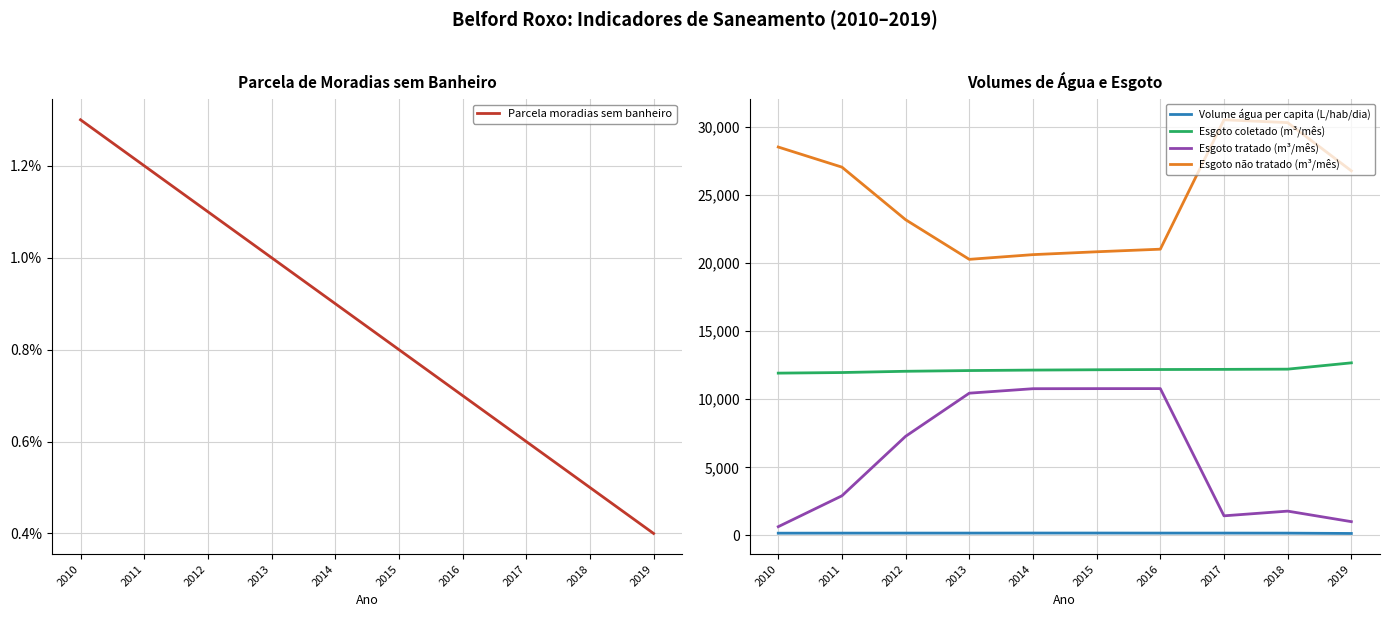

What is the greatest value displayed?

30515.0